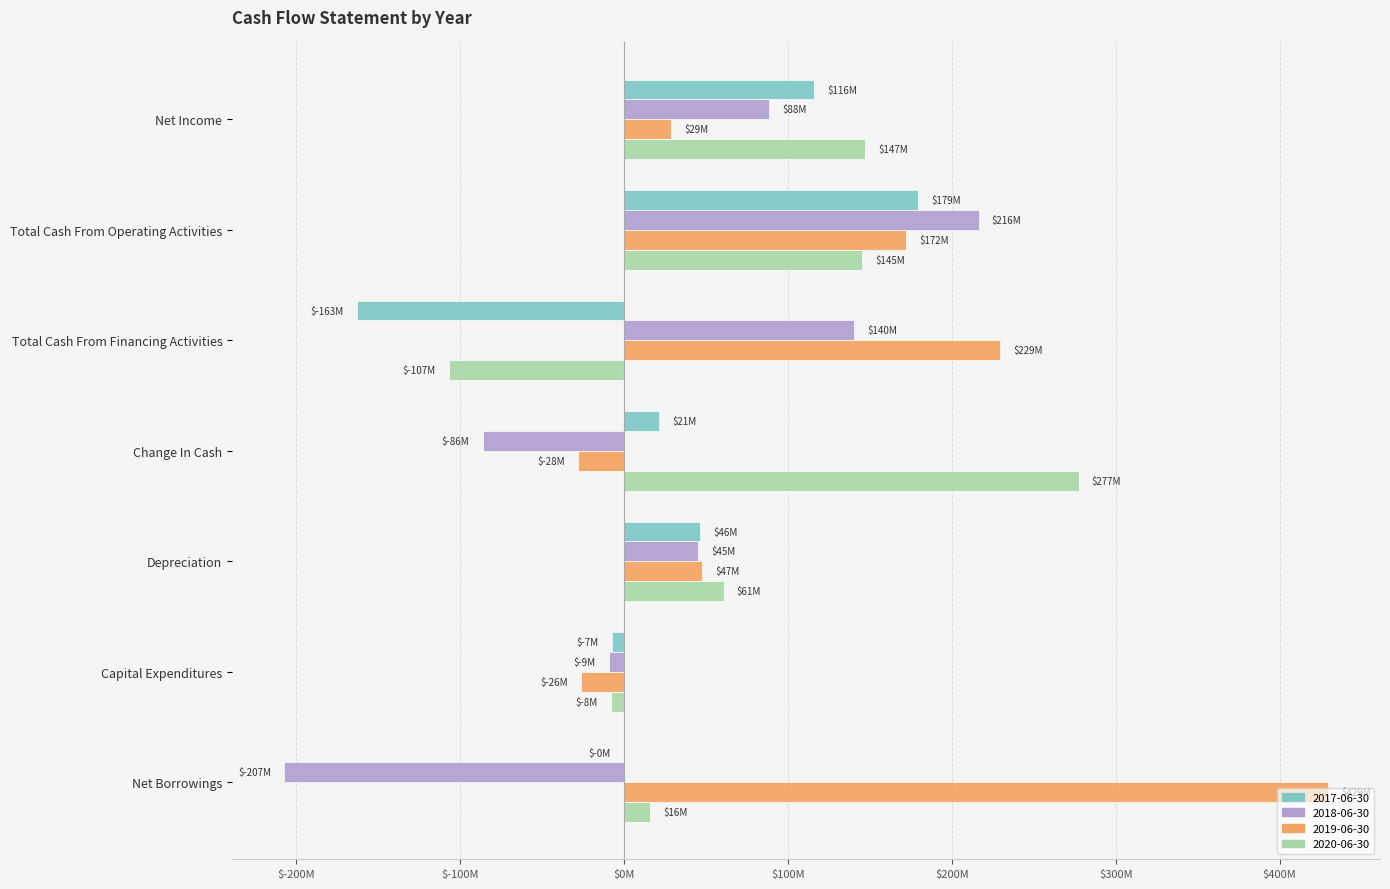

Where is 2018-06-30 nearest to the value 4482000?

Capital Expenditures